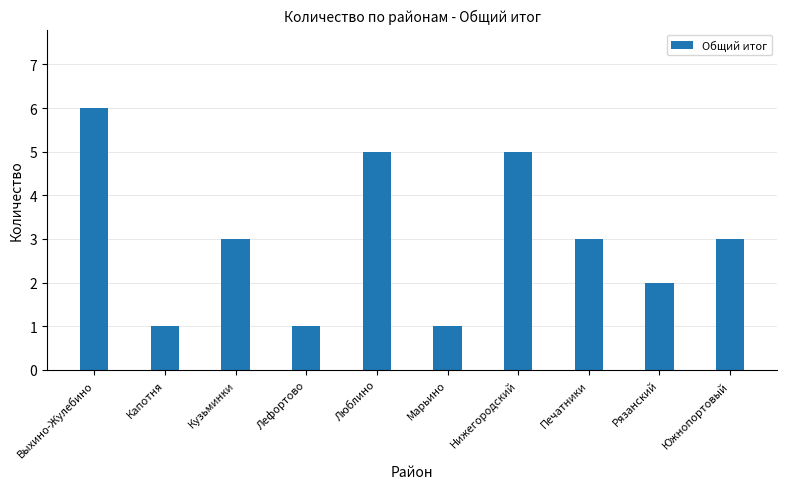

What is the sum of the values at Южнопортовый and Марьино?

4